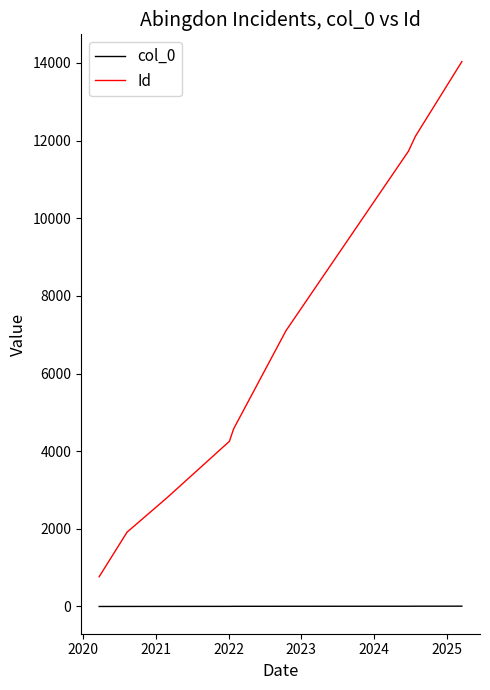

At how many categories does at least one series exceed 1848?

8